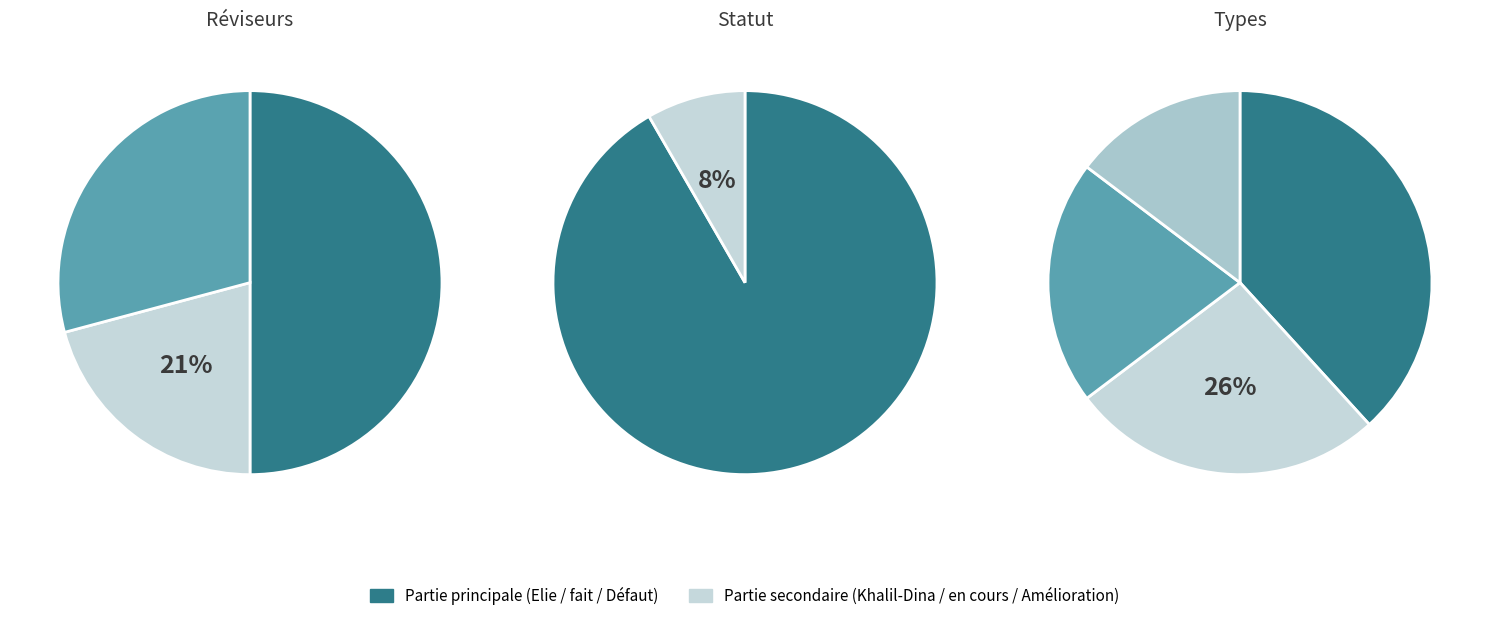

To the nearest percent, what percentage of the pie is Khalil?

21%